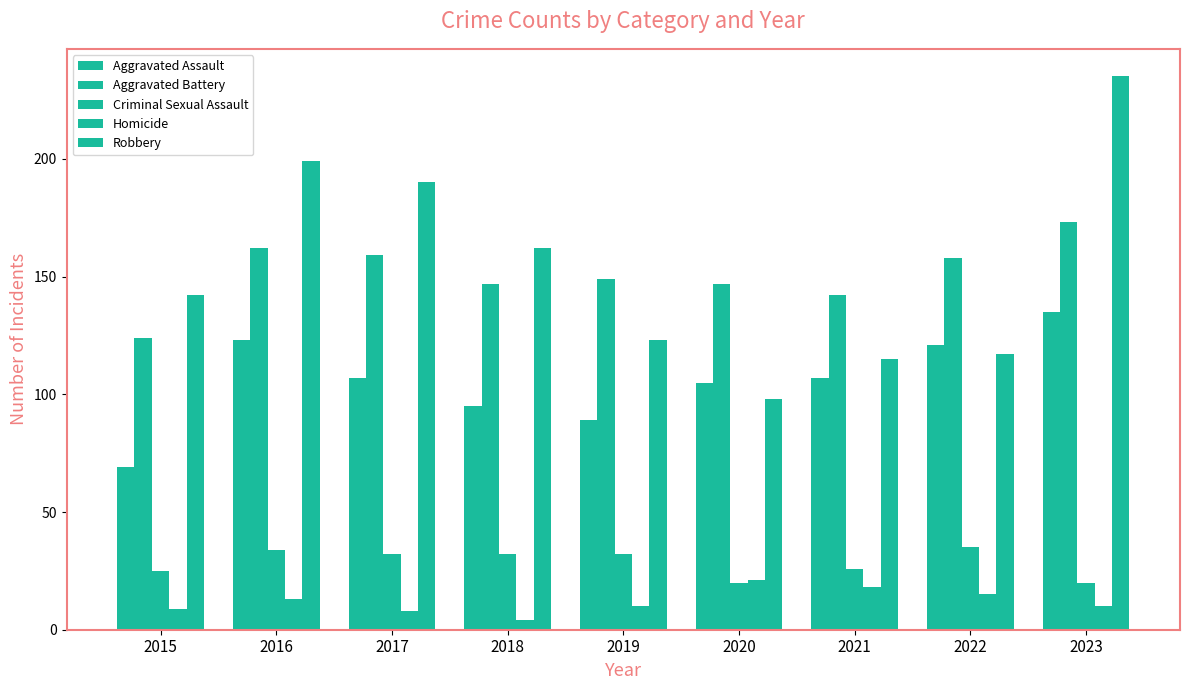

How many distinct data groups are displayed?

5